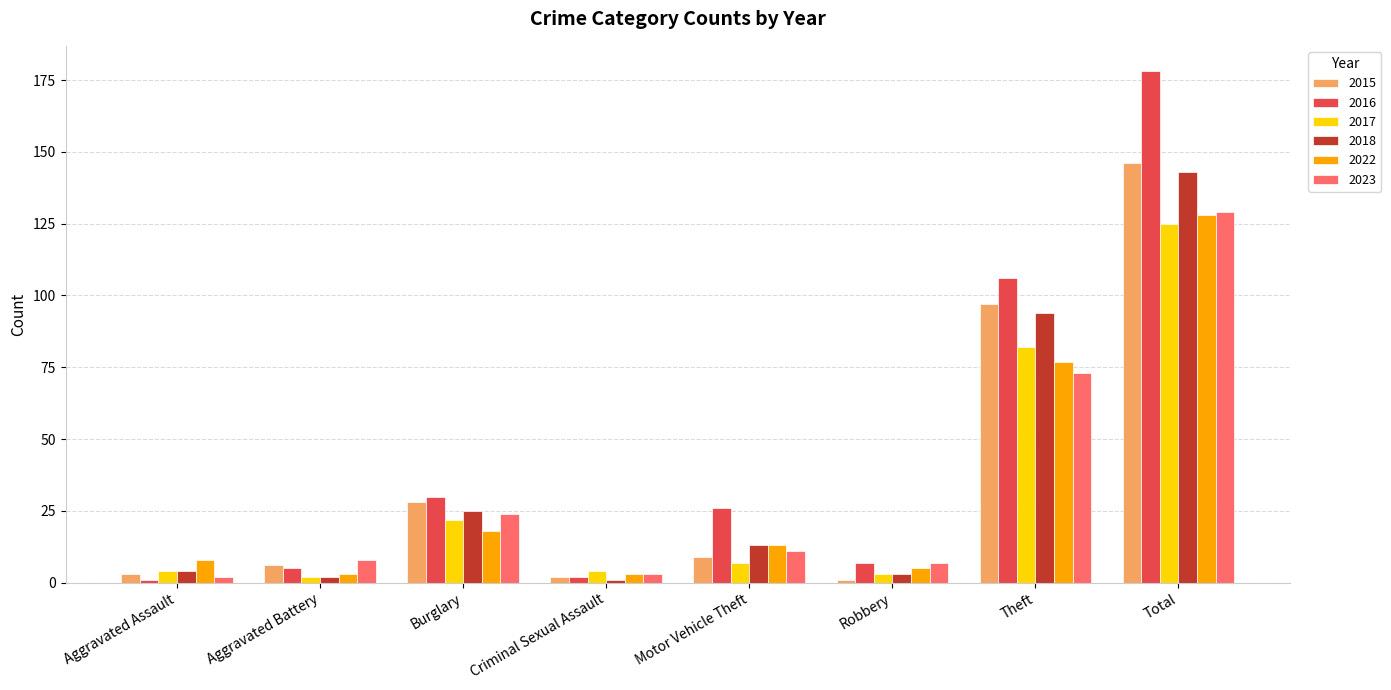

At which label does 2023 first exceed 11?

Burglary